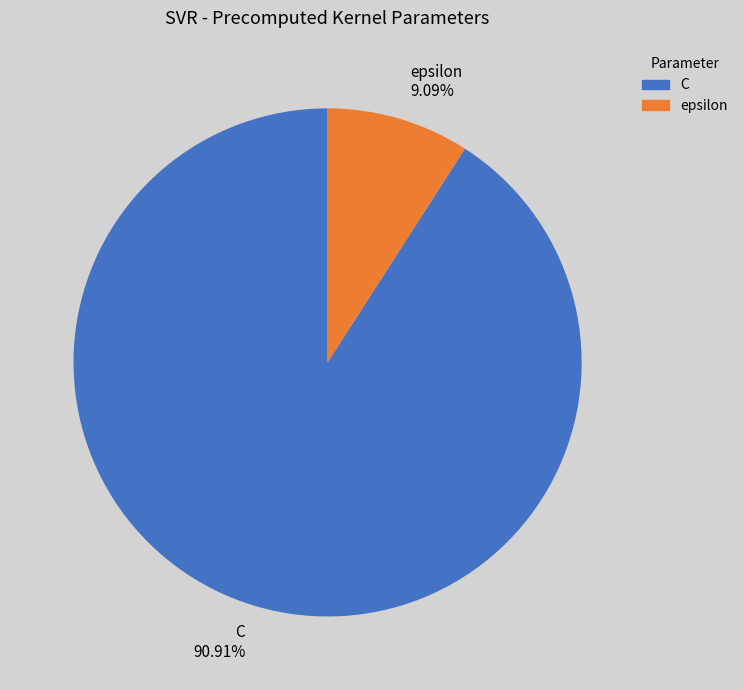

To the nearest percent, what is the combined percentage of C and epsilon?

100%